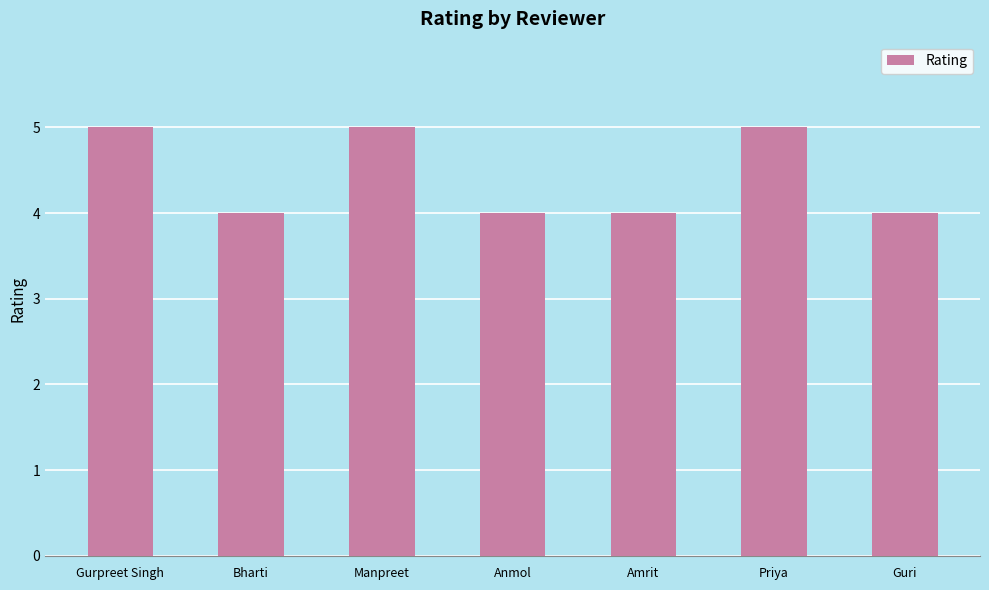

What value does the data have at Manpreet?

5